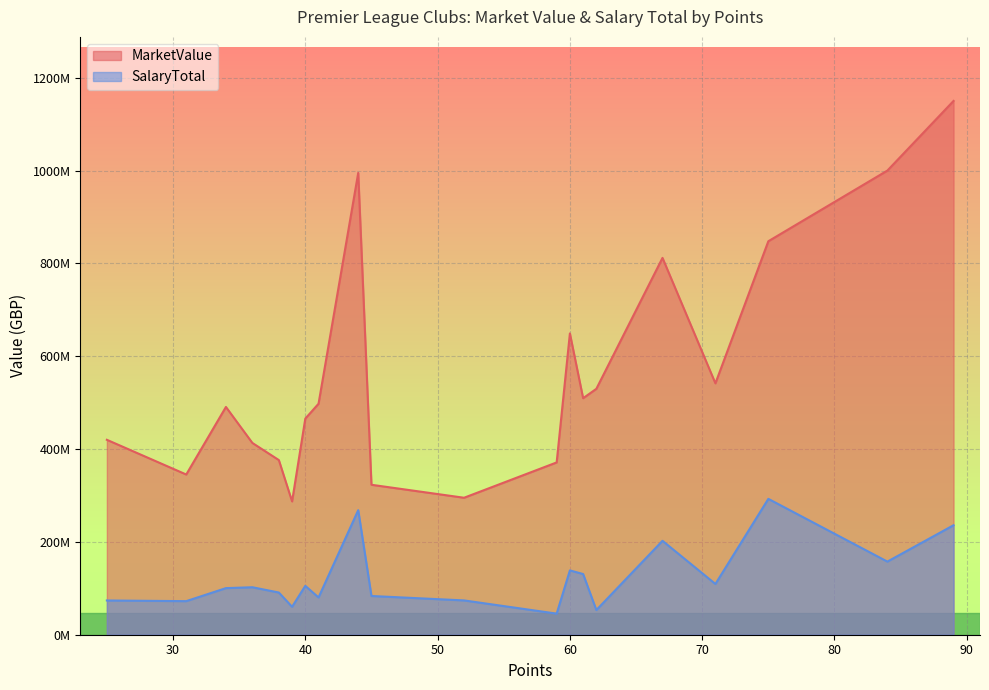

What are all the series names shown in the legend?

MarketValue, SalaryTotal